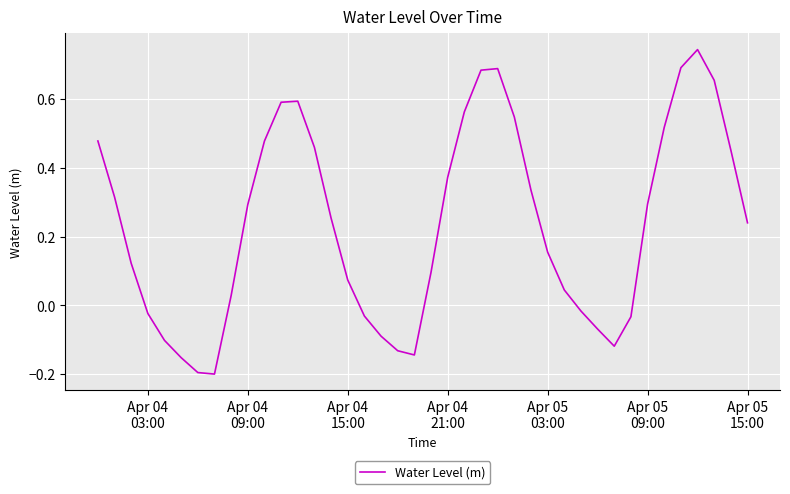

What is the difference between the maximum and minimum values?

0.9